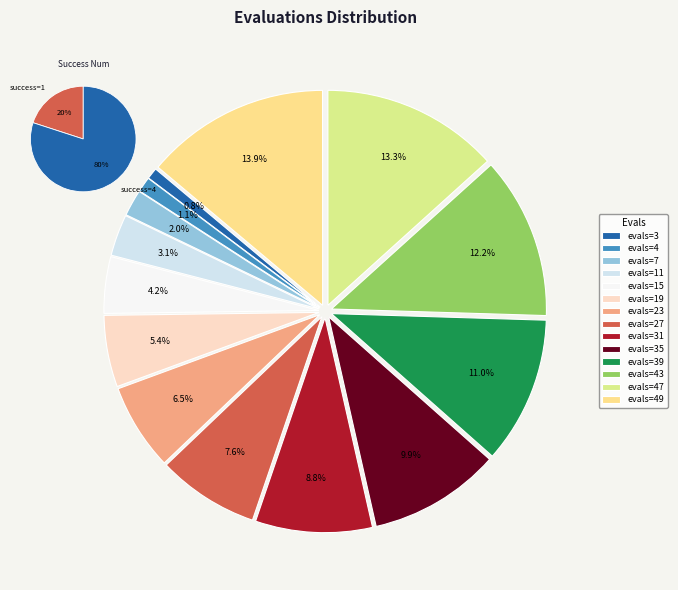

Is the sum of evals=43 and evals=11 greater than half?

No